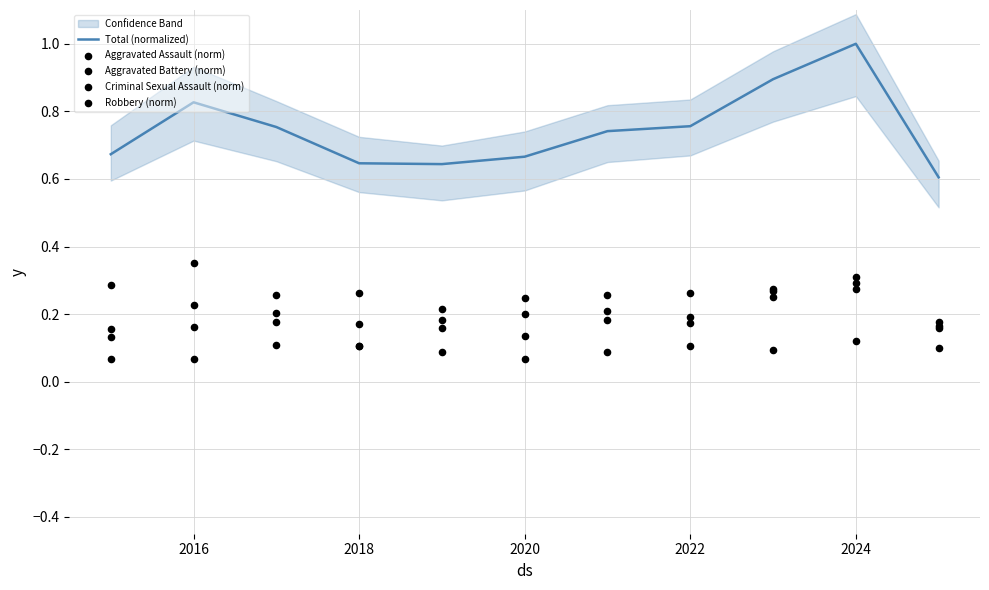

Which series has the largest total across all categories?

Total (normalized)